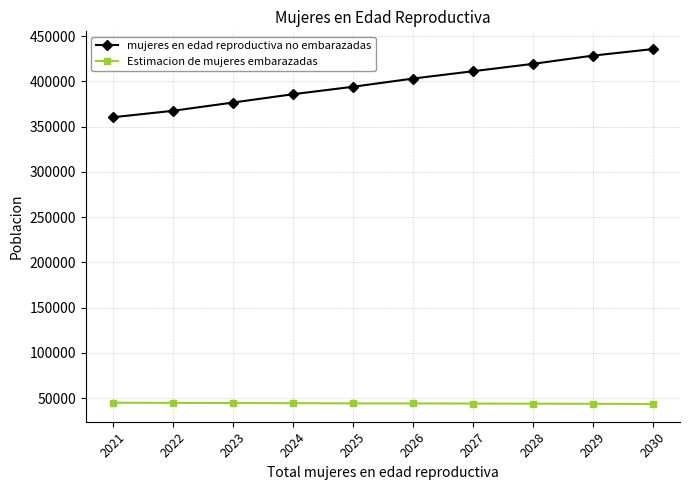

Rank the series by their maximum value, from lowest to highest.

Estimacion de mujeres embarazadas, mujeres en edad reproductiva no embarazadas